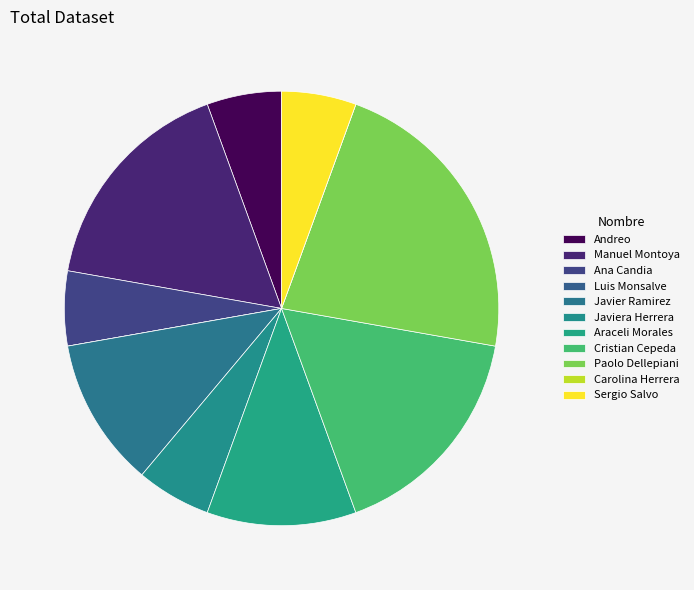

To the nearest percent, what is the combined percentage of Javier Ramirez and Manuel Montoya?

28%